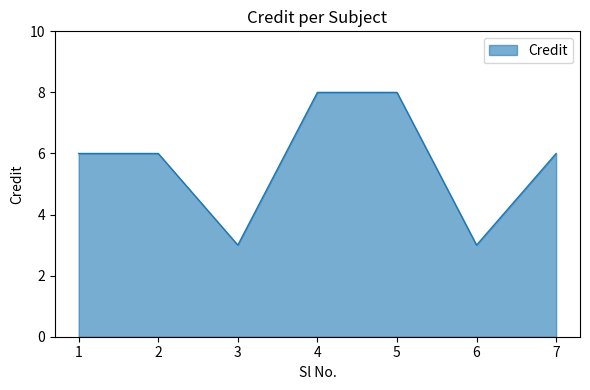

How many interior local valleys (lower than both neighbors) does the data have?

2